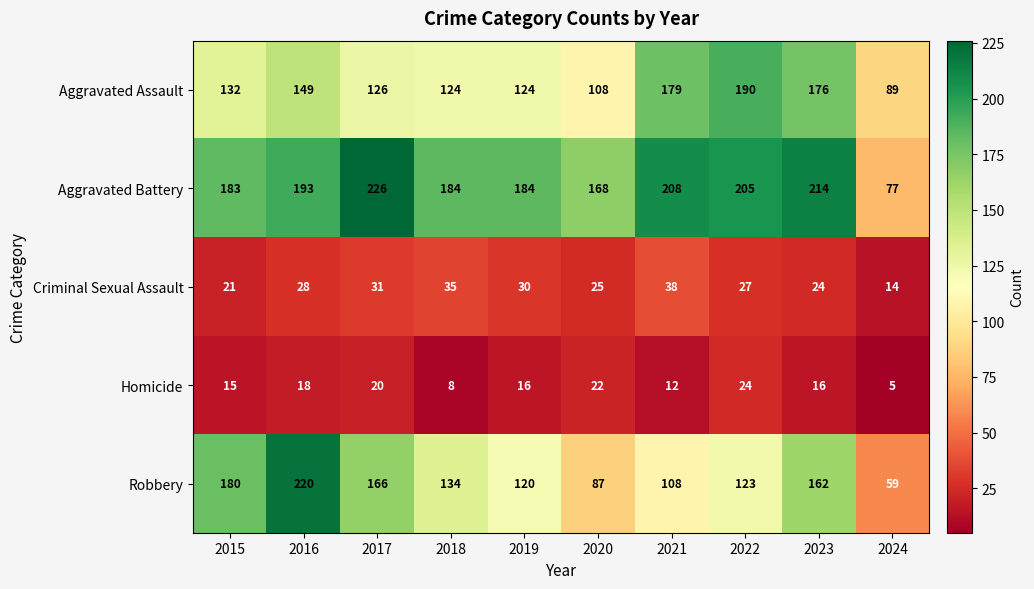

Which series has the widest spread of values?

Robbery